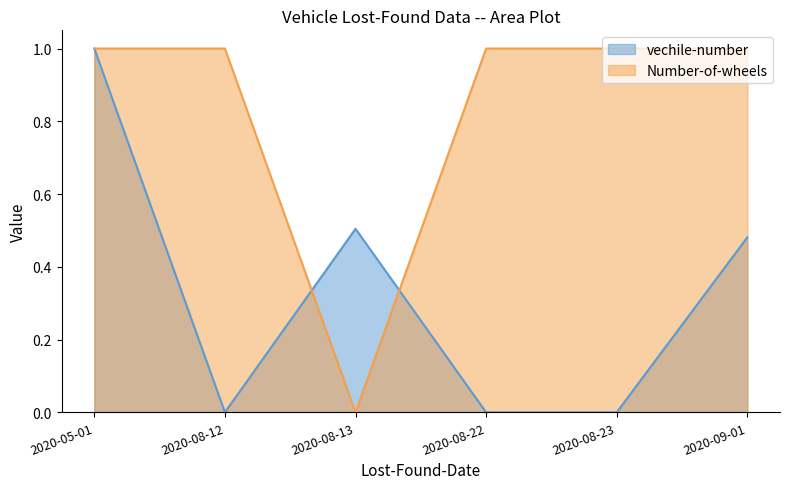

Which category has the lowest value across all series?

2020-08-12